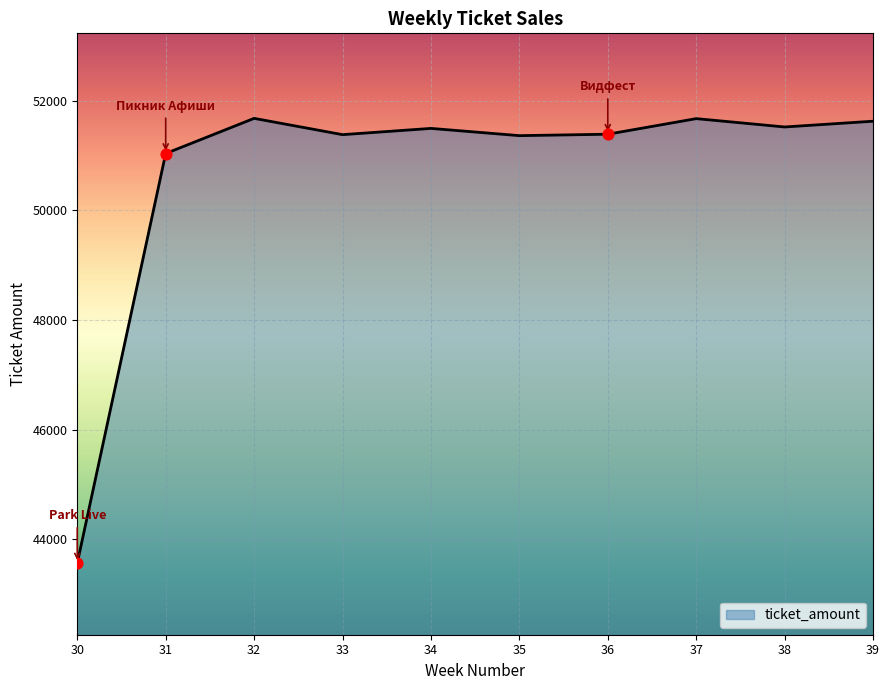

What is the ratio of the value at 37 to the value at 30?

1.2